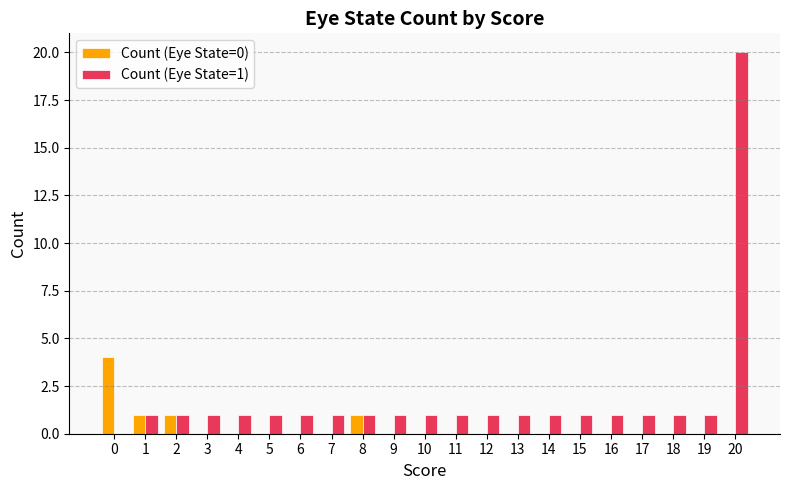

Reading left to right, what are all the values shown in this chart?

Count (Eye State=0): 0=4	1=1	2=1	3=0	4=0	5=0	6=0	7=0	8=1	9=0	10=0	11=0	12=0	13=0	14=0	15=0	16=0	17=0	18=0	19=0	20=0
Count (Eye State=1): 0=0	1=1	2=1	3=1	4=1	5=1	6=1	7=1	8=1	9=1	10=1	11=1	12=1	13=1	14=1	15=1	16=1	17=1	18=1	19=1	20=20